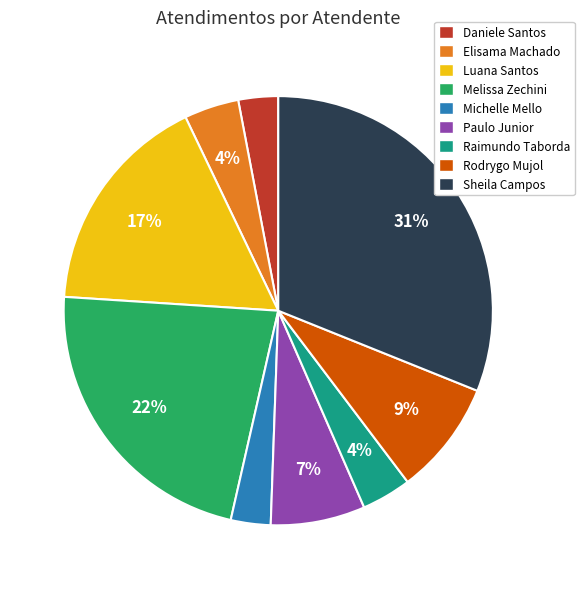

Is there a majority slice in this chart?

No